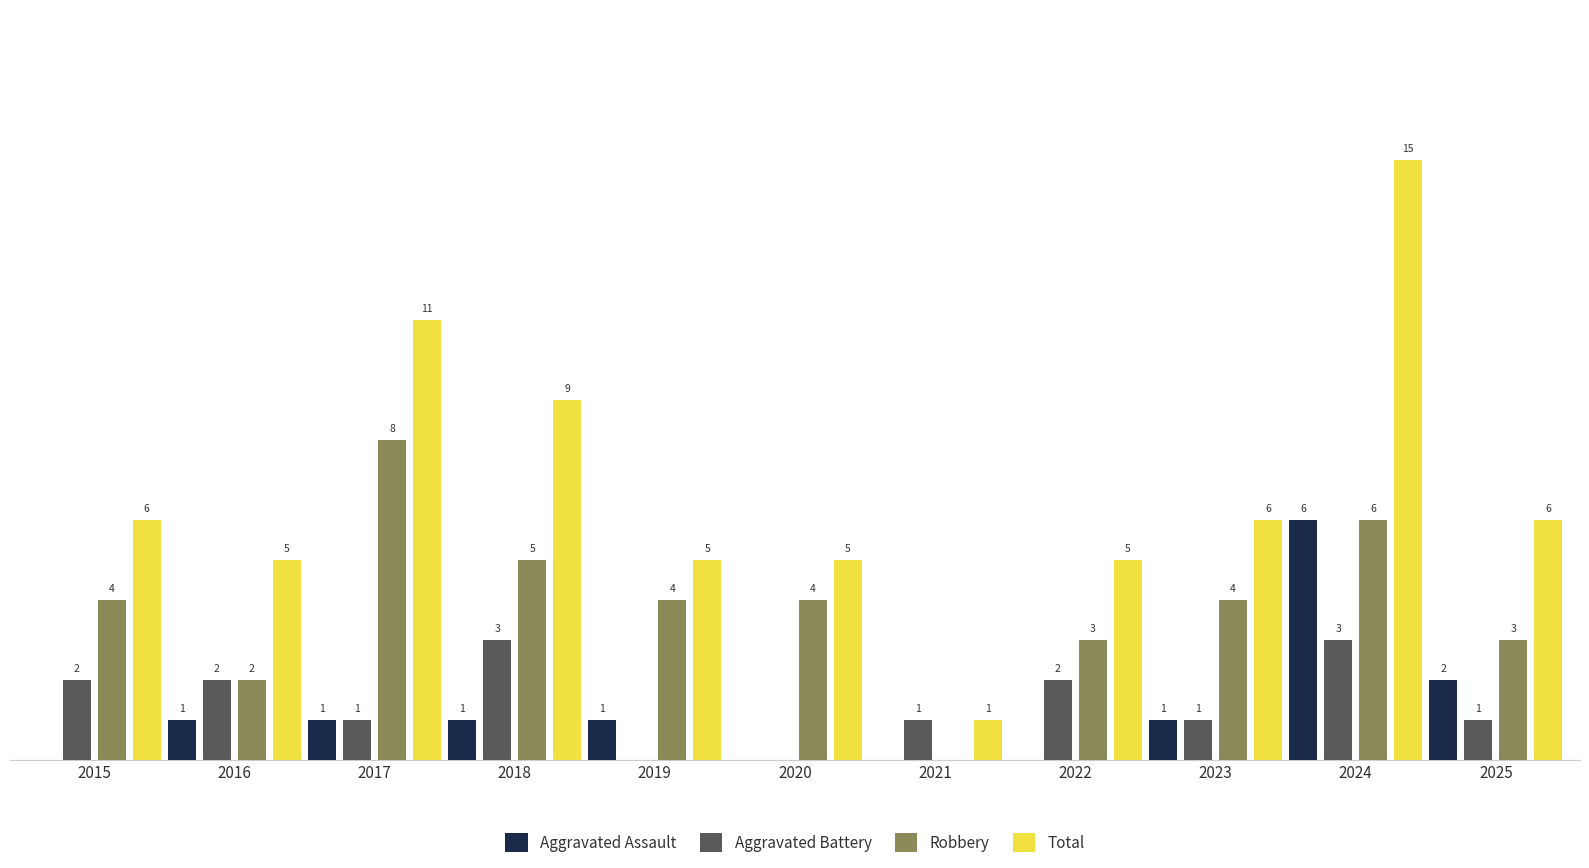

Is the value of Total at 2015 greater than the value of Robbery at 2021?

Yes